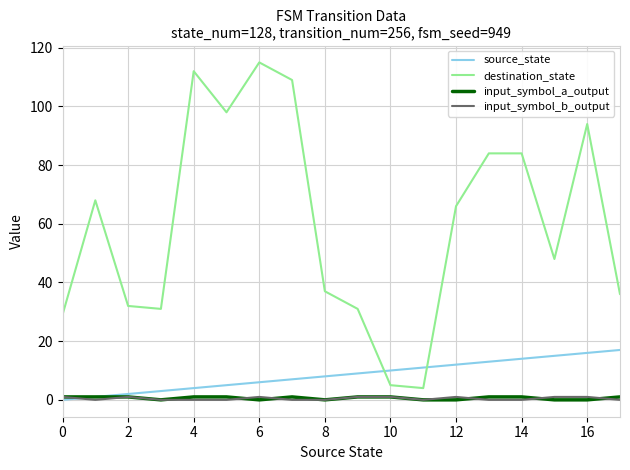

True or false: input_symbol_b_output and destination_state cross at least once.

False